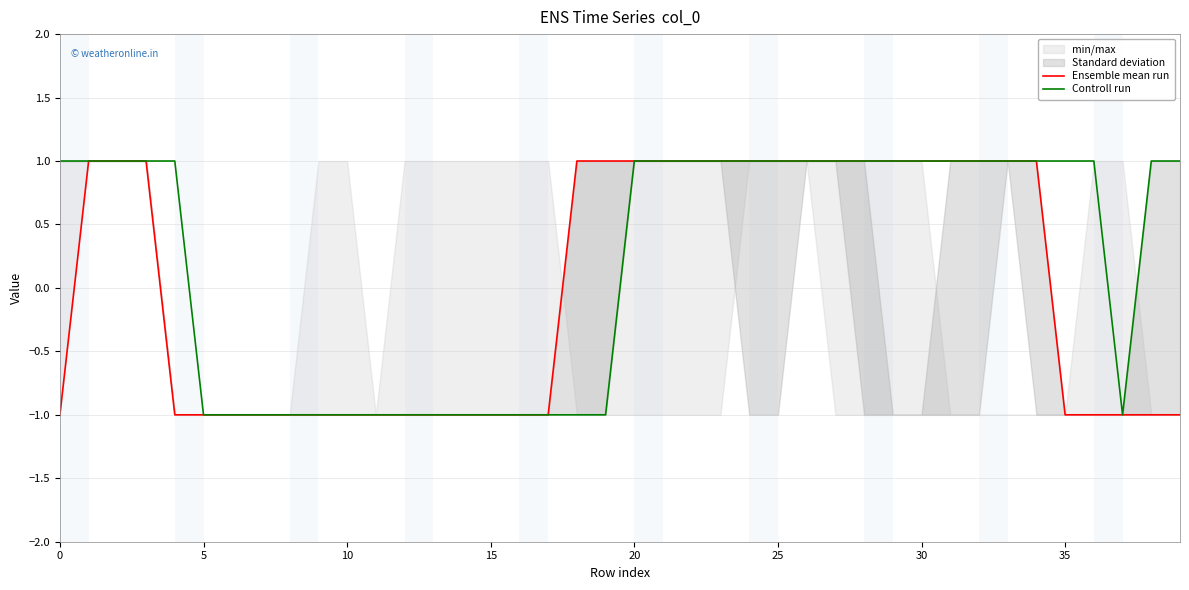

What is the label of the 11th point from the right?

29